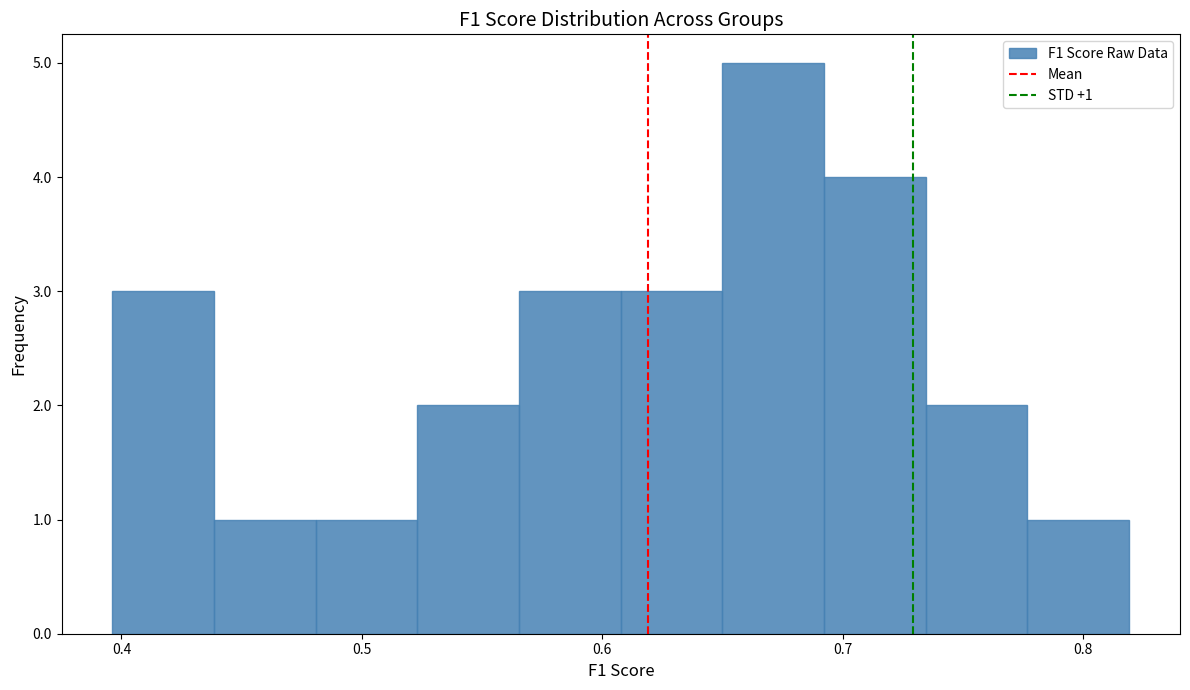

Which range on the x-axis has the tallest bar?

0.65 to 0.69